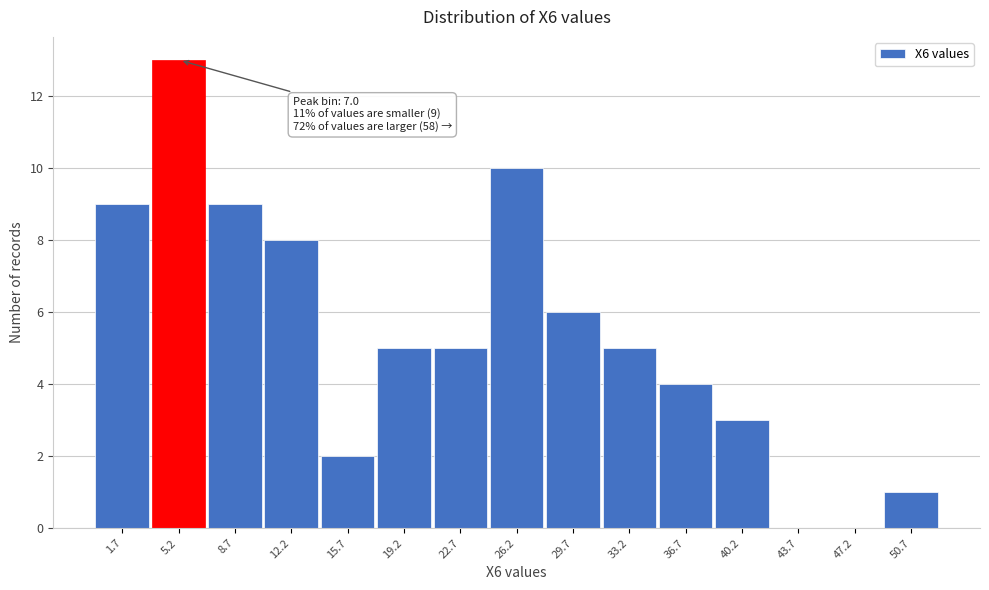

Reading left to right, transcribe all the data shown in this chart.

1.7=9	5.2=13	8.7=9	12.2=8	15.7=2	19.2=5	22.7=5	26.2=10	29.7=6	33.2=5	36.7=4	40.2=3	43.7=0	47.2=0	50.7=1